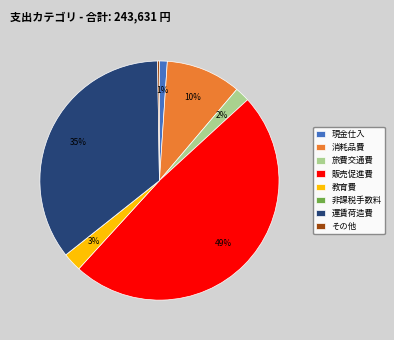

The 販売促進費 slice represents 43% of the pie. True or false?

False